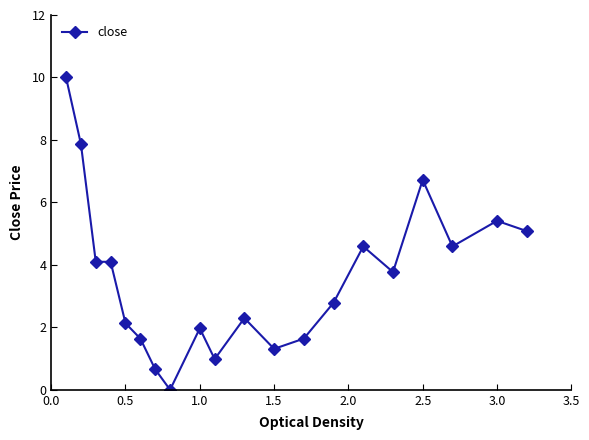

What is the greatest value displayed?

10.0